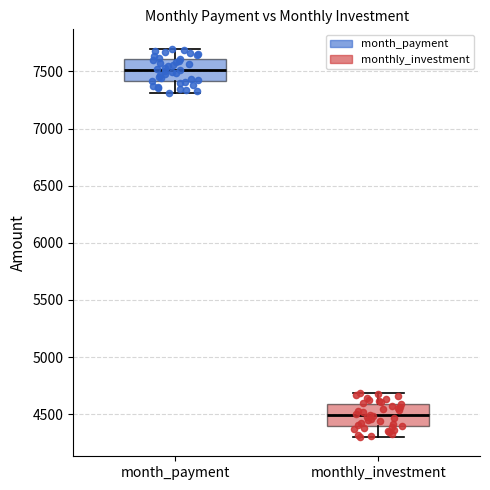

Where is the upper edge of the box for month_payment on the y-axis? The values are not printed on the chart, so give them approximately, as read against the axis.

7600